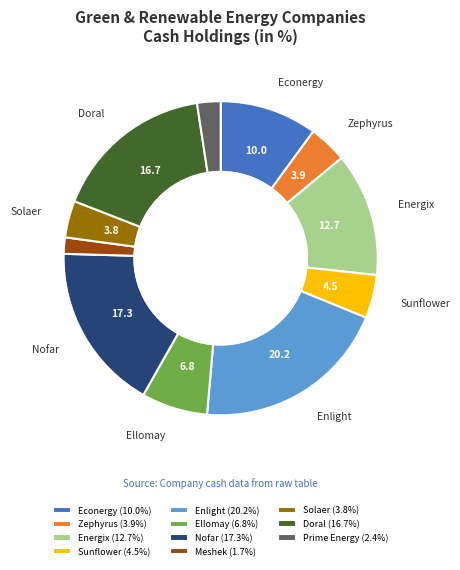

What is the ratio of the value at Prime Energy (2.4%) to the value at Ellomay (6.8%)?

0.4